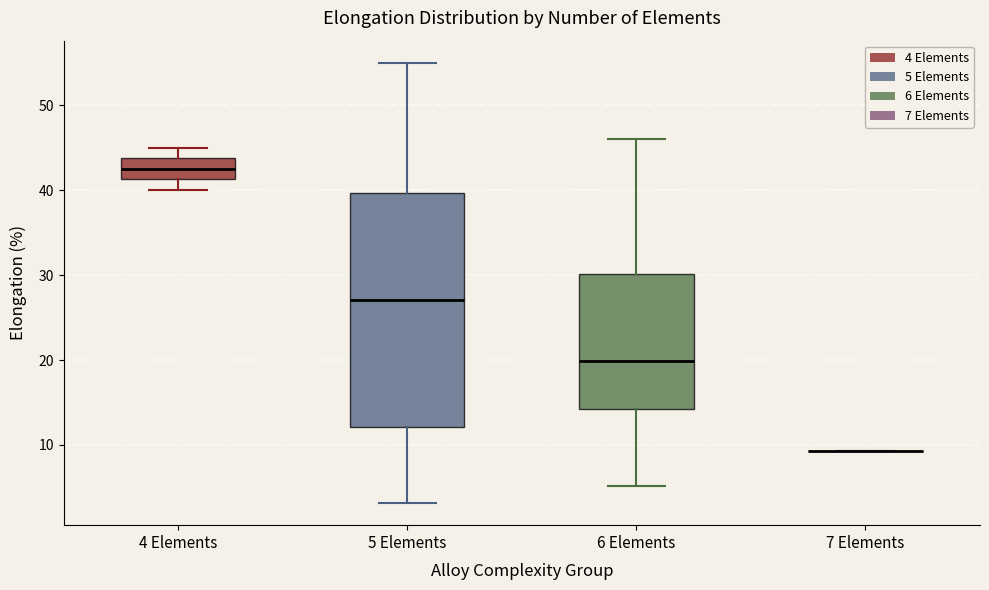

Reading left to right, transcribe this box plot: for each box, give where its median line is, the range the box spans, and where its two whiskers end, as read against the y-axis. The values are not printed on the chart, so give them approximately, as read against the axis.

4 Elements: median 43, box 41 to 44, whiskers 40 to 45
5 Elements: median 27, box 12 to 40, whiskers 3 to 55
6 Elements: median 20, box 14 to 30, whiskers 5 to 46
7 Elements: box collapsed to a line at 9, whiskers 9 to 9